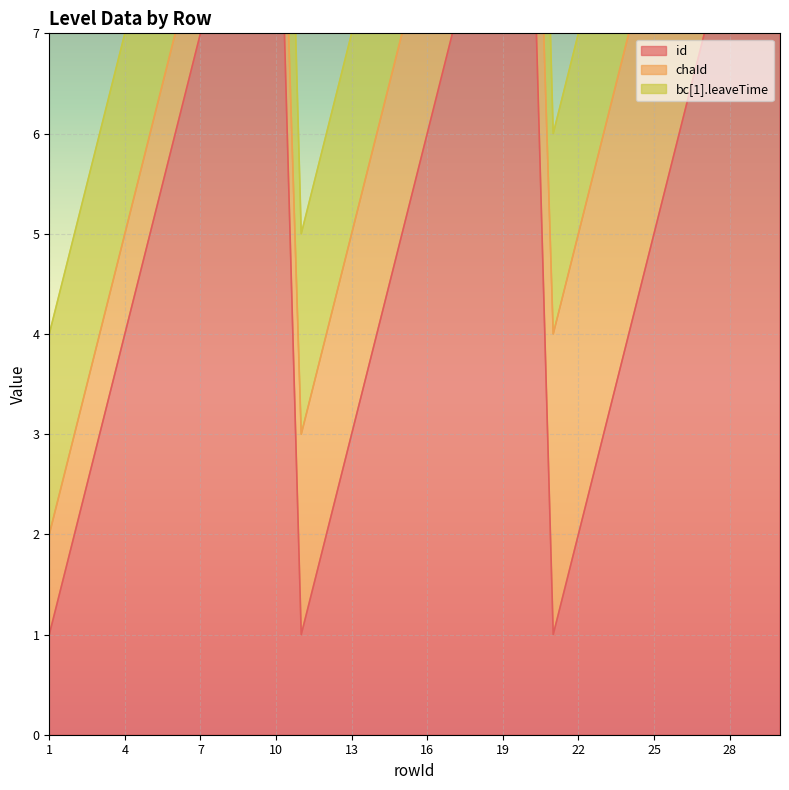

True or false: chaId and id intersect in this chart.

True